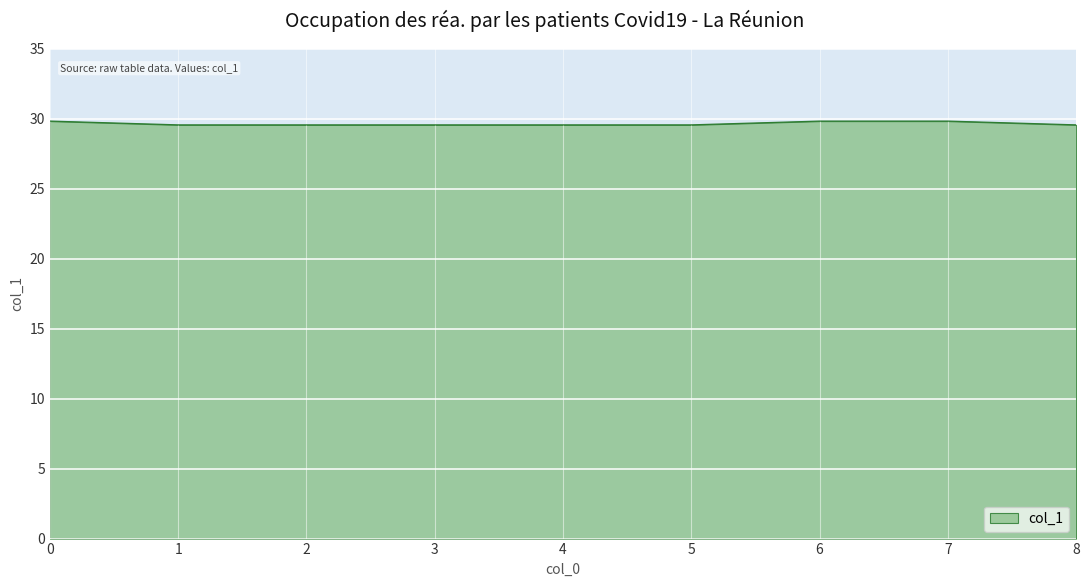

What is the average value?

29.6